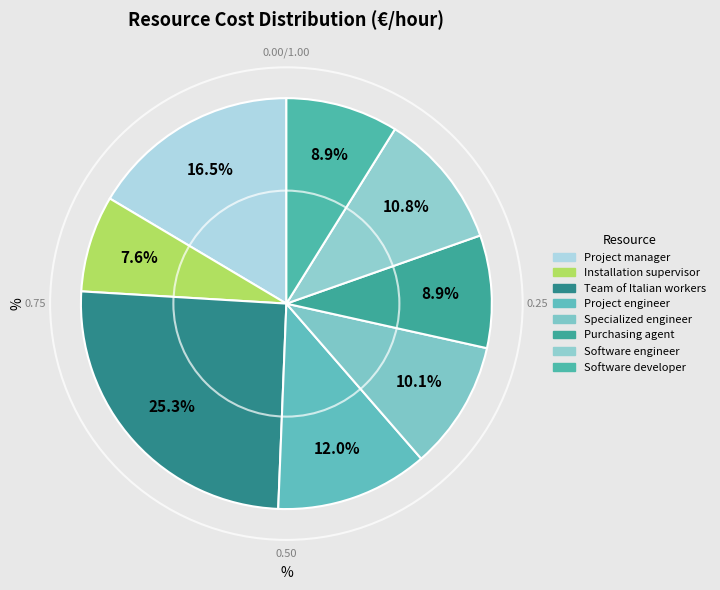

What percentage do Team of Italian workers and Purchasing agent together represent?

34.2%